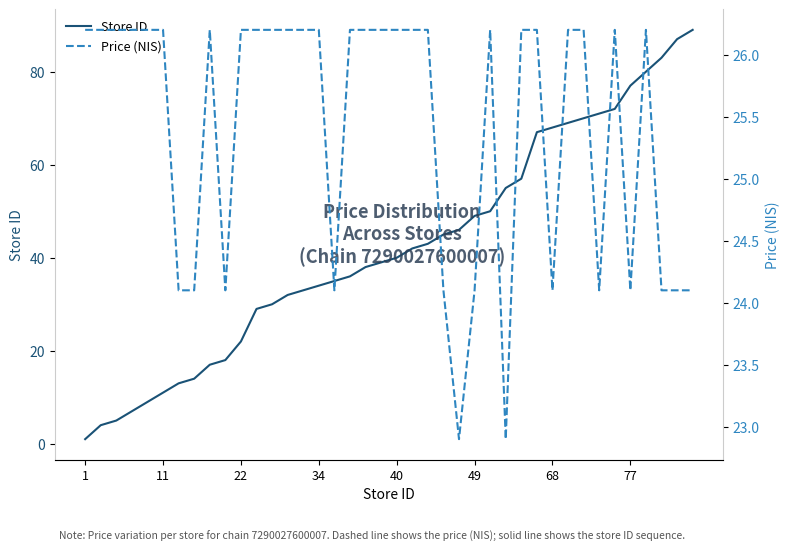

The value of Store ID at 34 is 52. True or false?

False